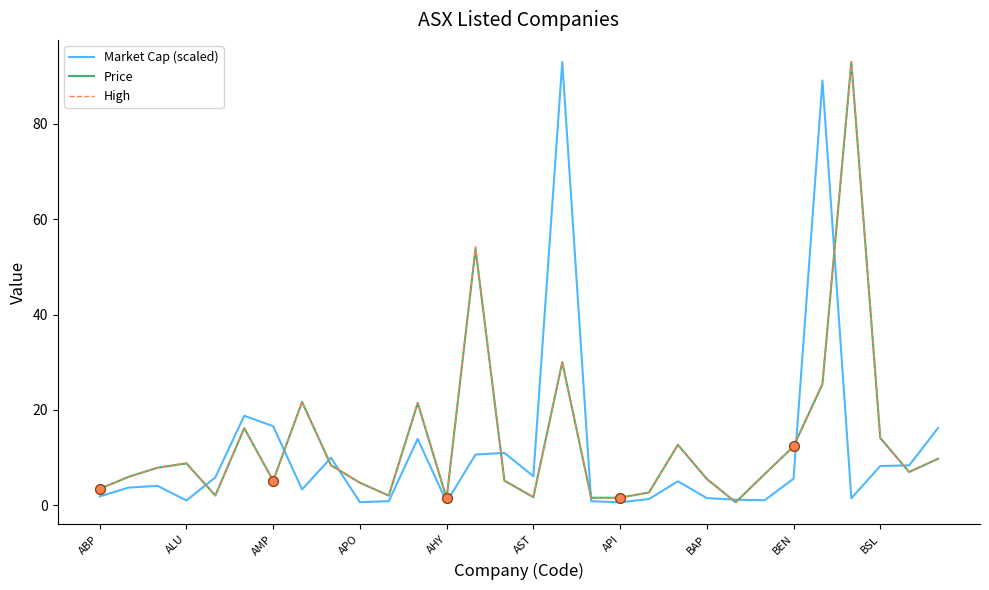

What is the greatest value displayed?

93.0